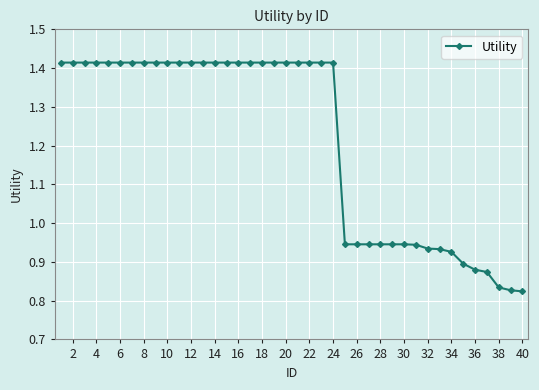

What is the difference between the maximum and minimum values?

0.6